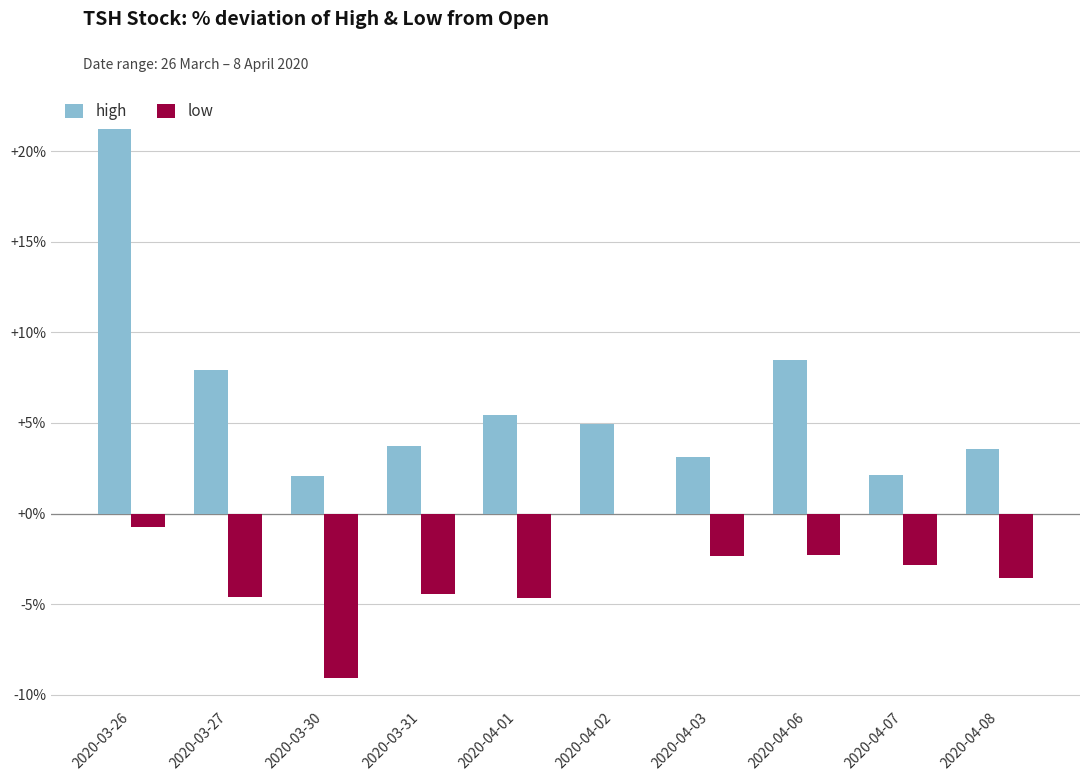

Which series has the largest total across all categories?

high